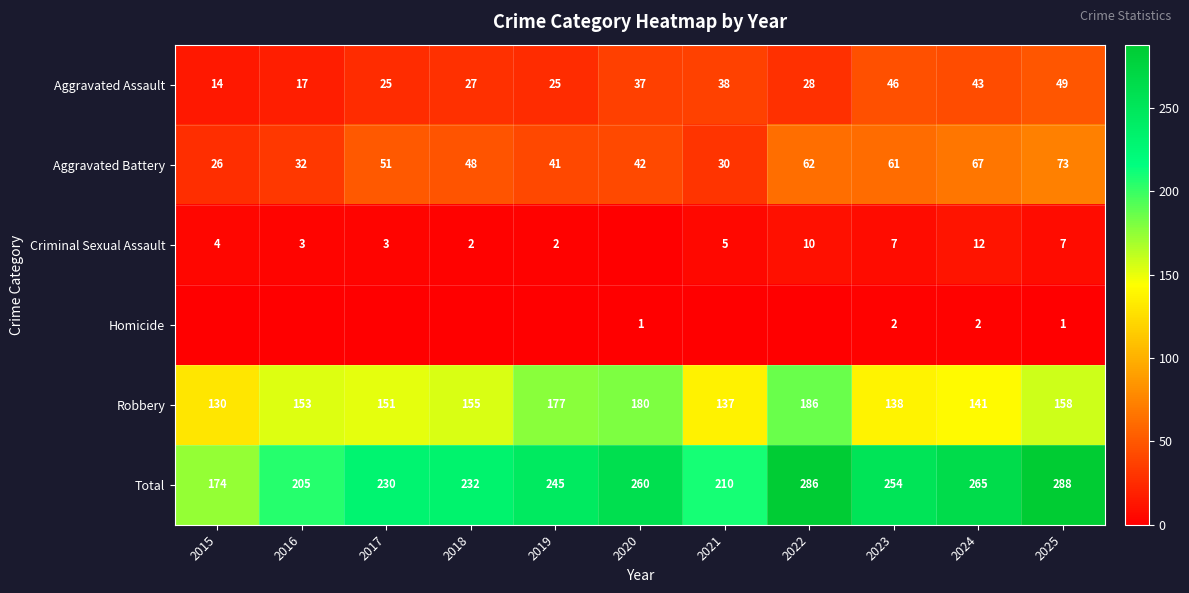

True or false: Aggravated Battery has a value of 60 at 2020.

False